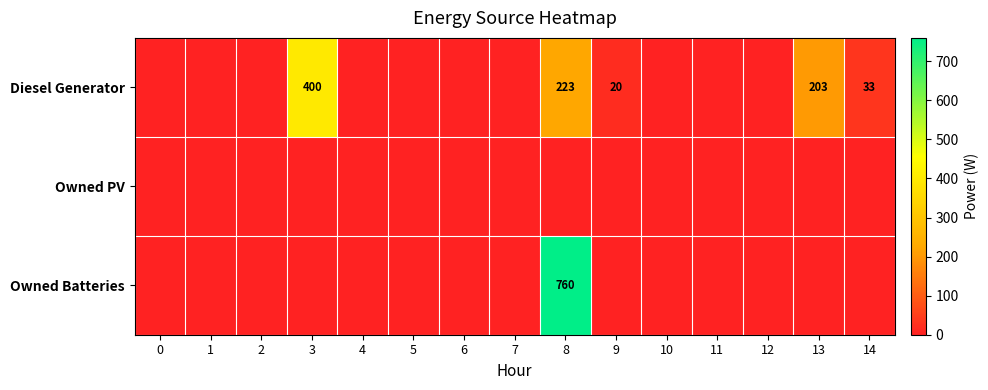

List the labels in order of Diesel Generator value, largest first.

3, 8, 13, 14, 9, 0, 1, 2, 4, 5, 6, 7, 10, 11, 12